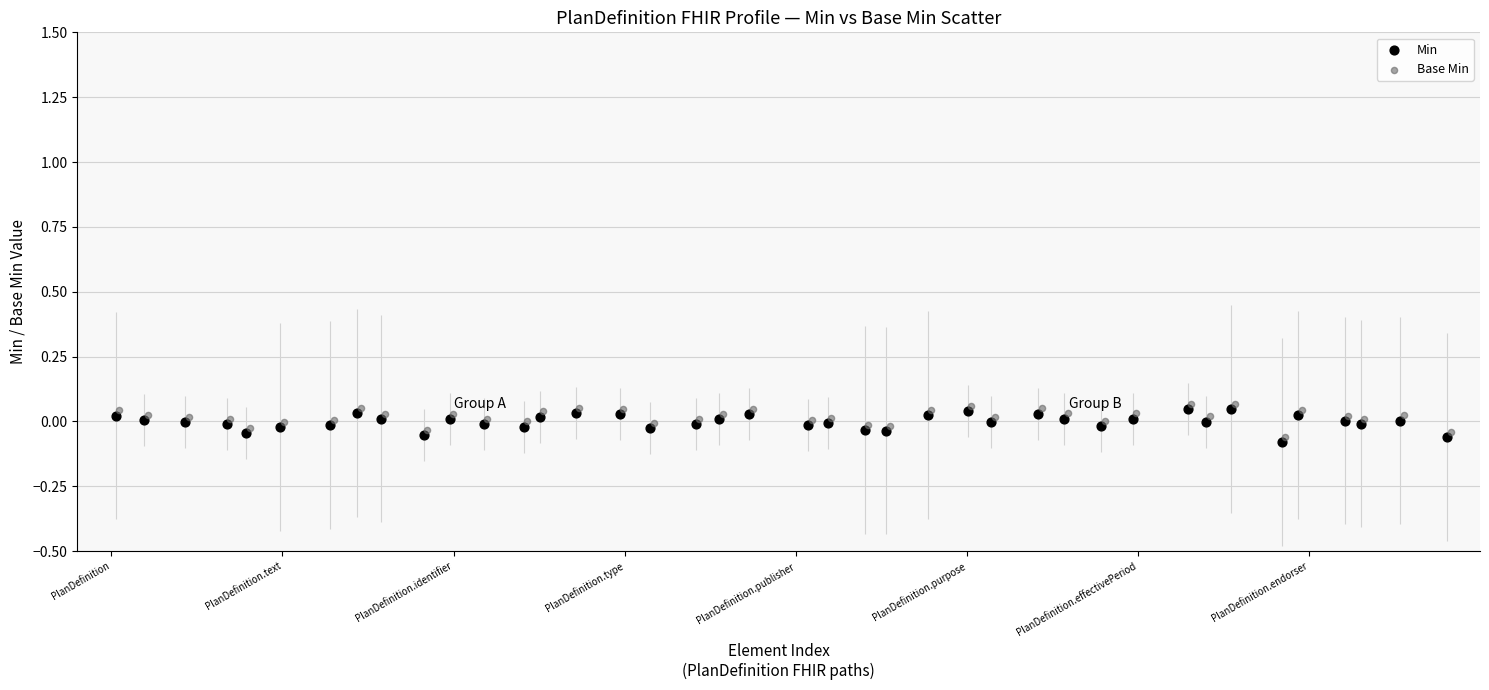

Which series contains the lowest Y value?

Min